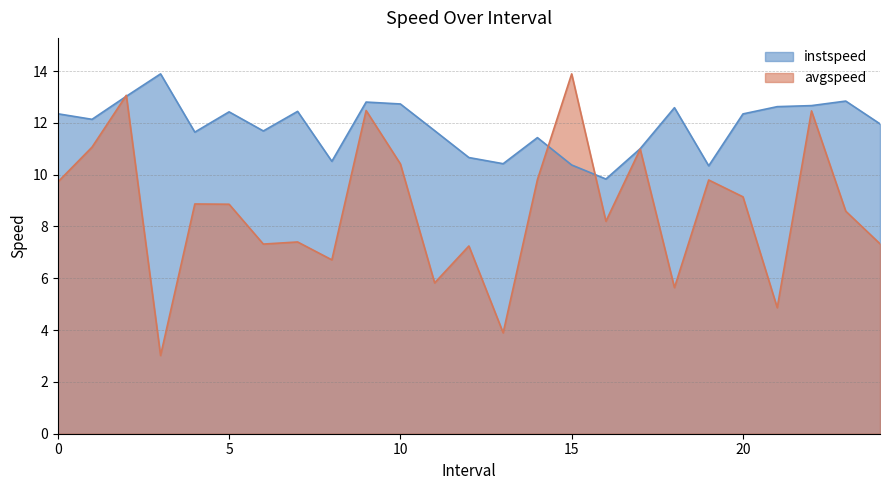

Reading right to left, transcribe all the data shown in this chart.

instspeed: 24.0=12.0	23.0=12.8	22.0=12.7	21.0=12.6	20.0=12.3	19.0=10.3	18.0=12.6	17.0=11.0	16.0=9.8	15.0=10.4	14.0=11.4	13.0=10.4	12.0=10.7	11.0=11.7	10.0=12.7	9.0=12.8	8.0=10.5	7.0=12.4	6.0=11.7	5.0=12.4	4.0=11.6	3.0=13.9	2.0=13.0	1.0=12.1	0.0=12.3
avgspeed: 24.0=7.3	23.0=8.6	22.0=12.5	21.0=4.9	20.0=9.1	19.0=9.8	18.0=5.6	17.0=11.0	16.0=8.2	15.0=13.9	14.0=9.8	13.0=3.9	12.0=7.2	11.0=5.8	10.0=10.4	9.0=12.5	8.0=6.7	7.0=7.4	6.0=7.3	5.0=8.9	4.0=8.9	3.0=3.0	2.0=13.1	1.0=11.1	0.0=9.7